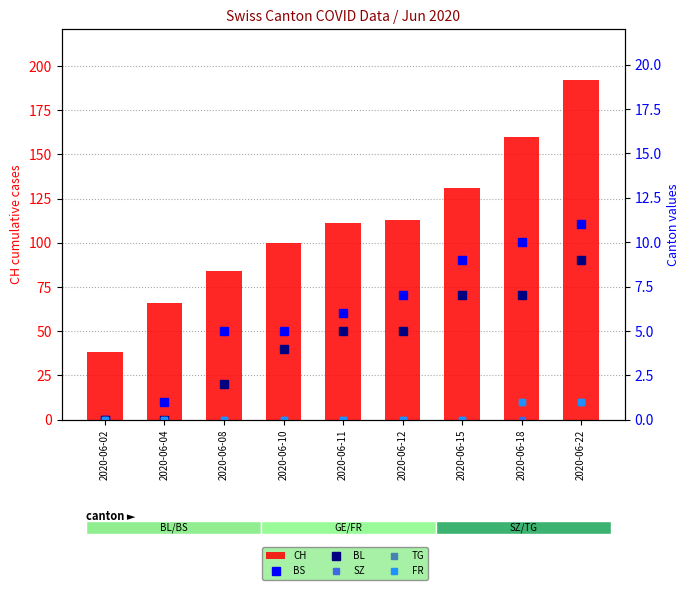

At 2020-06-12, list the series in order from smallest to largest.

SZ, TG, FR, BL, BS, CH